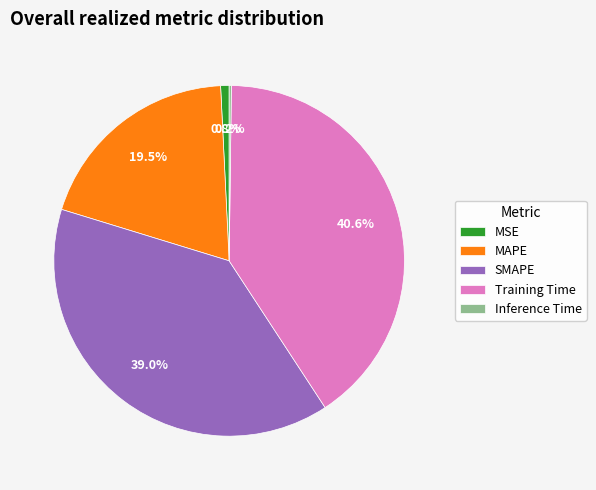

To the nearest percent, what is the difference between the largest and smallest slice percentages?

40%